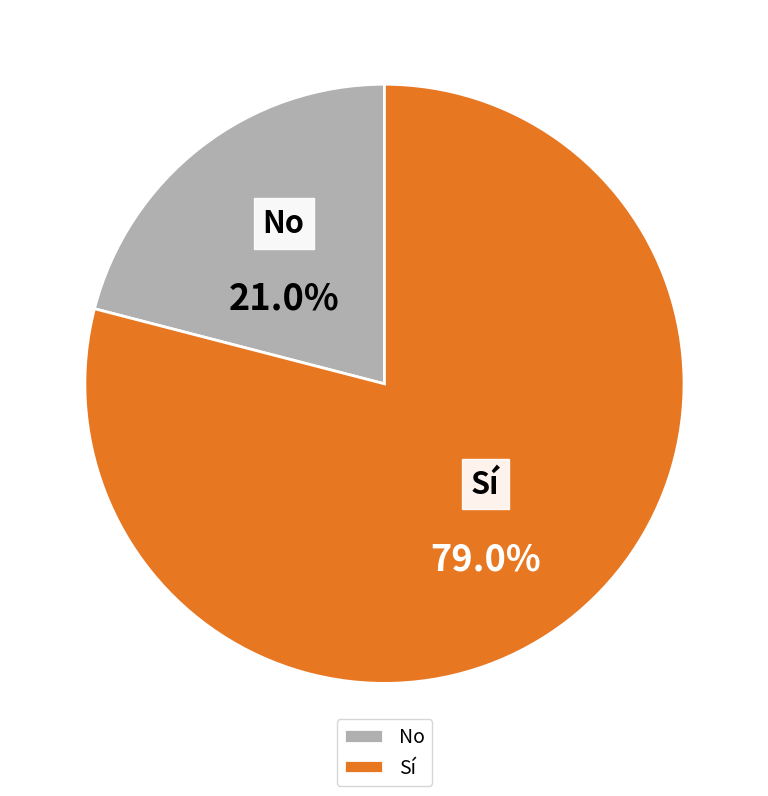

How many slices are in this pie chart?

2